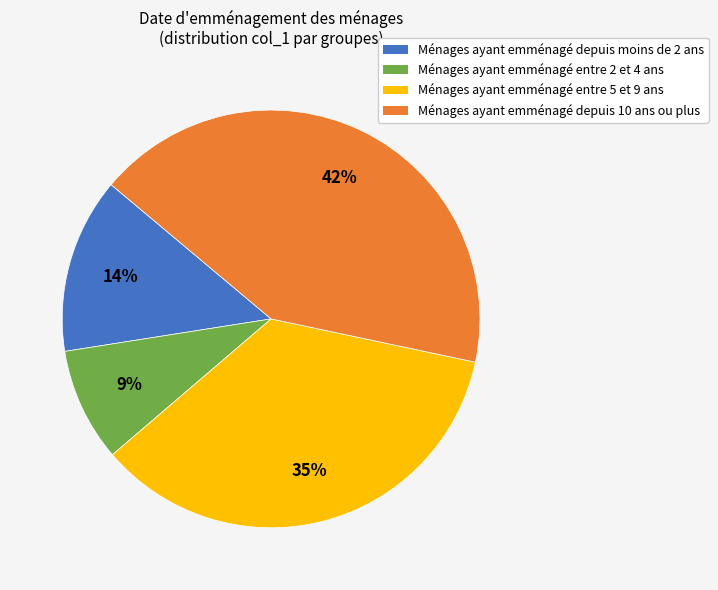

To the nearest percent, what is the average slice percentage?

25%